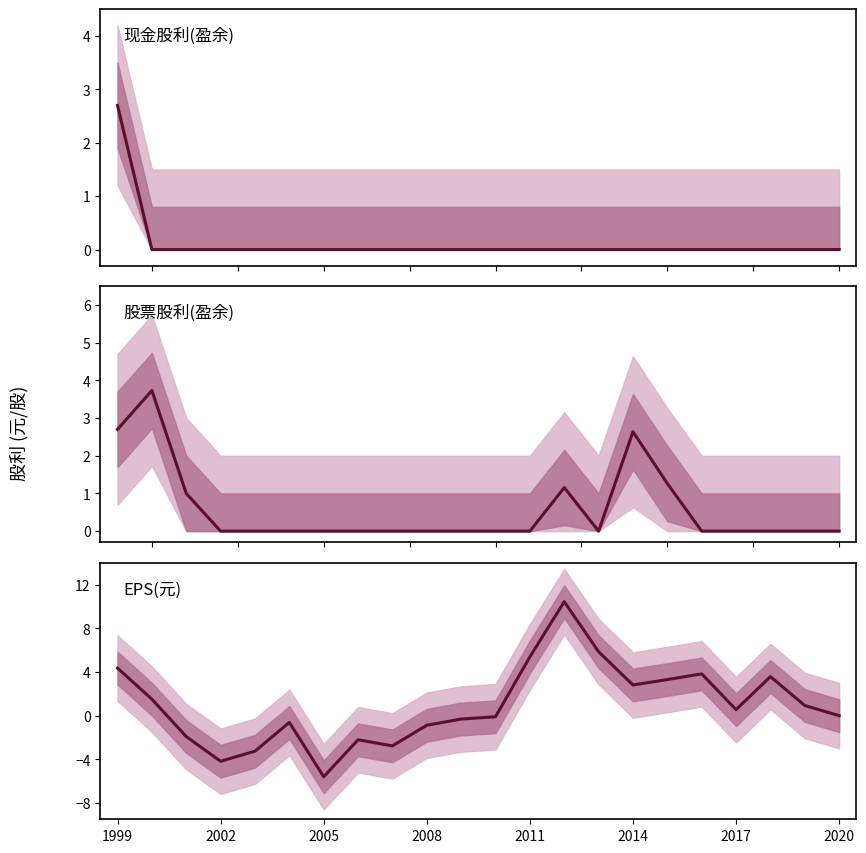

Does the chart display data point markers on the line(s)?

No